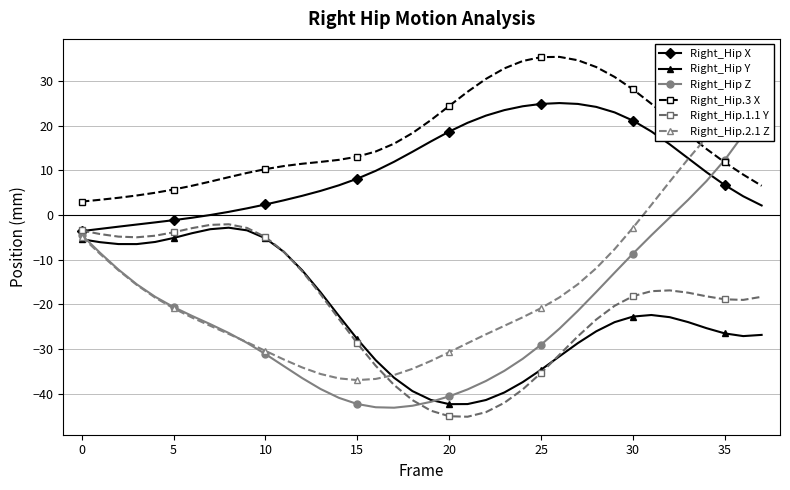

True or false: Right_Hip.1.1 Y has more than 1 points higher than both neighbors.

True